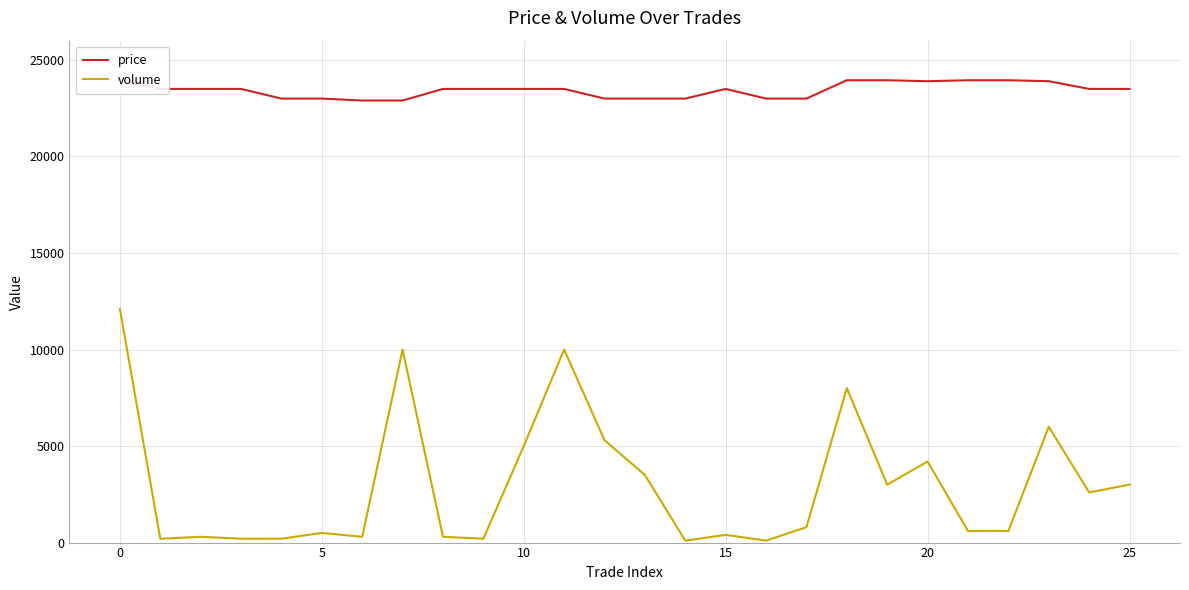

What is the label of the 12th point from the left?

11